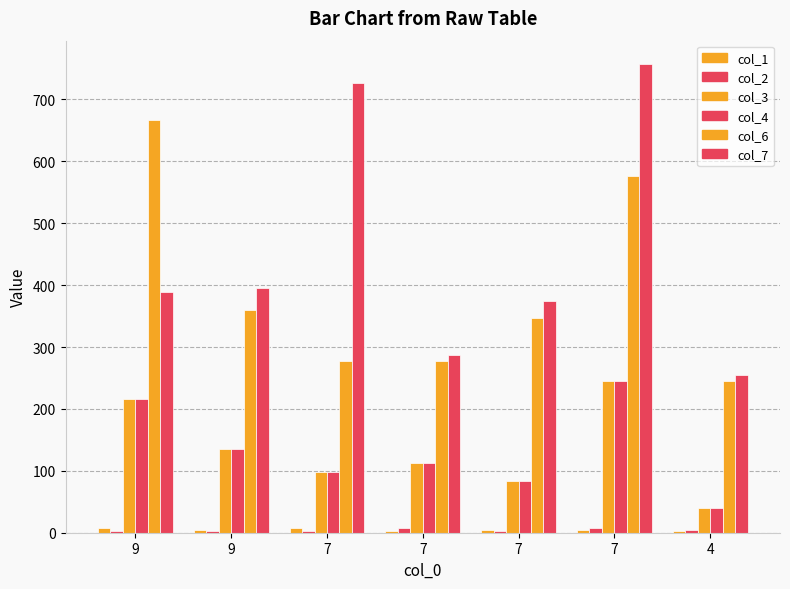

Where does the col_2 series first go above 3?

7